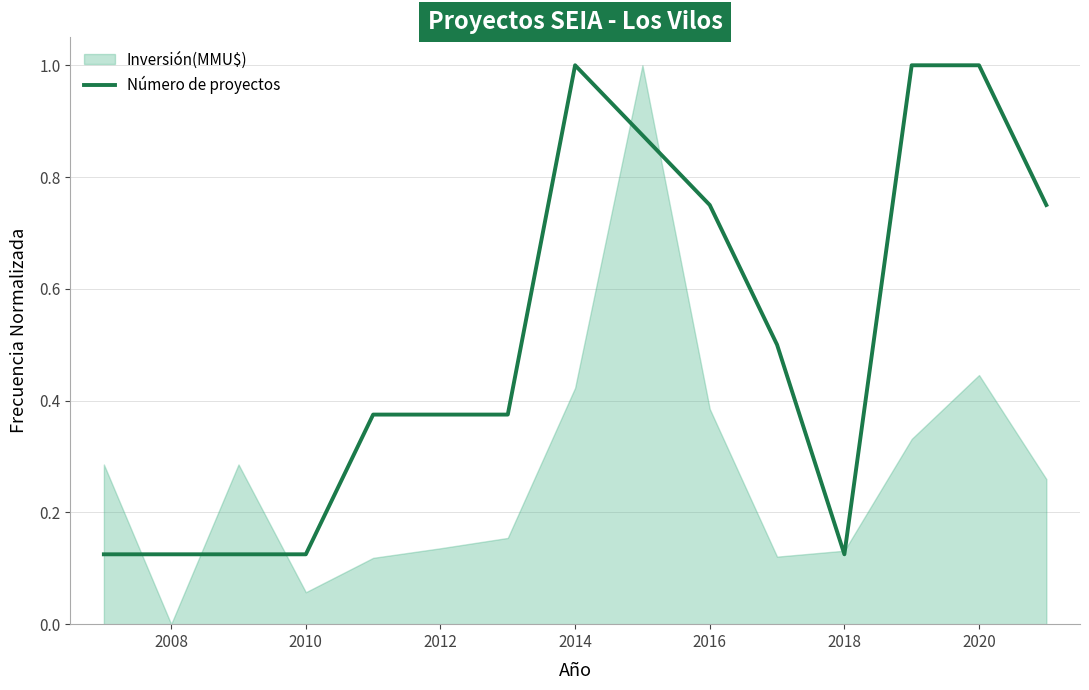

What is the highest value of the Número de proyectos series?

1.0